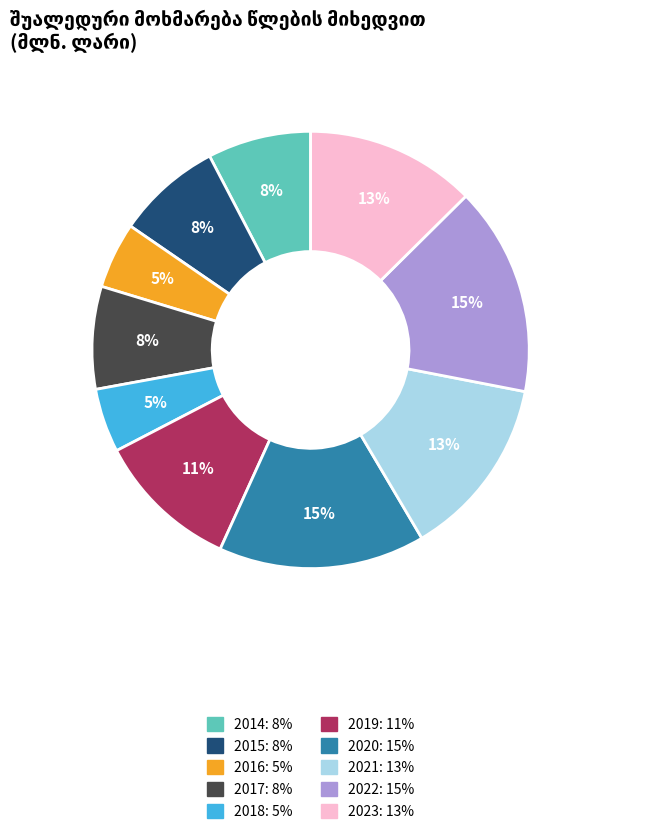

Is there any slice that represents more than half of the pie?

No